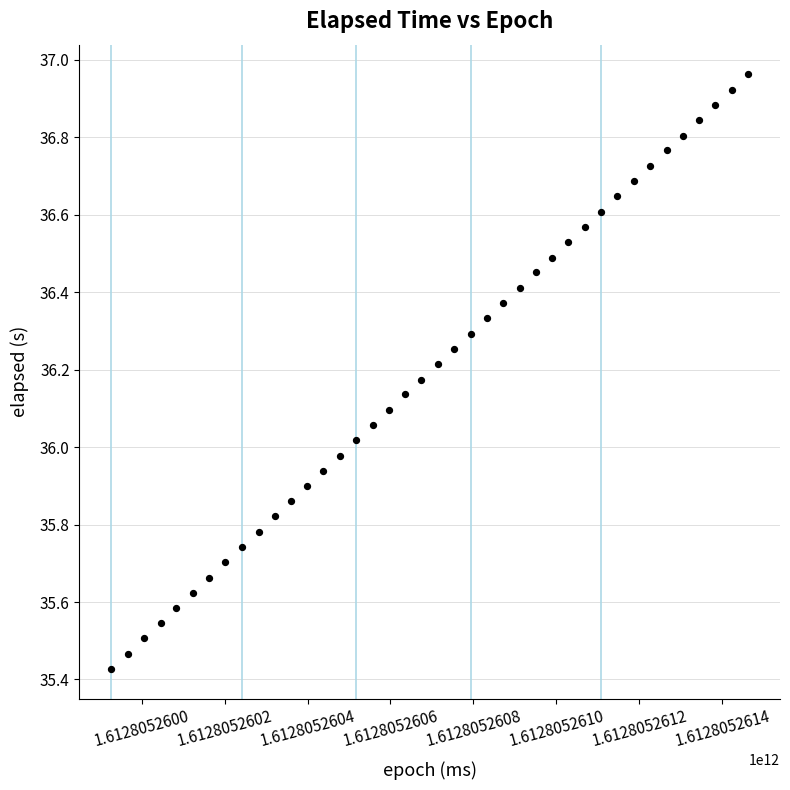

What is the range of X values (max minus min)?

1535.0